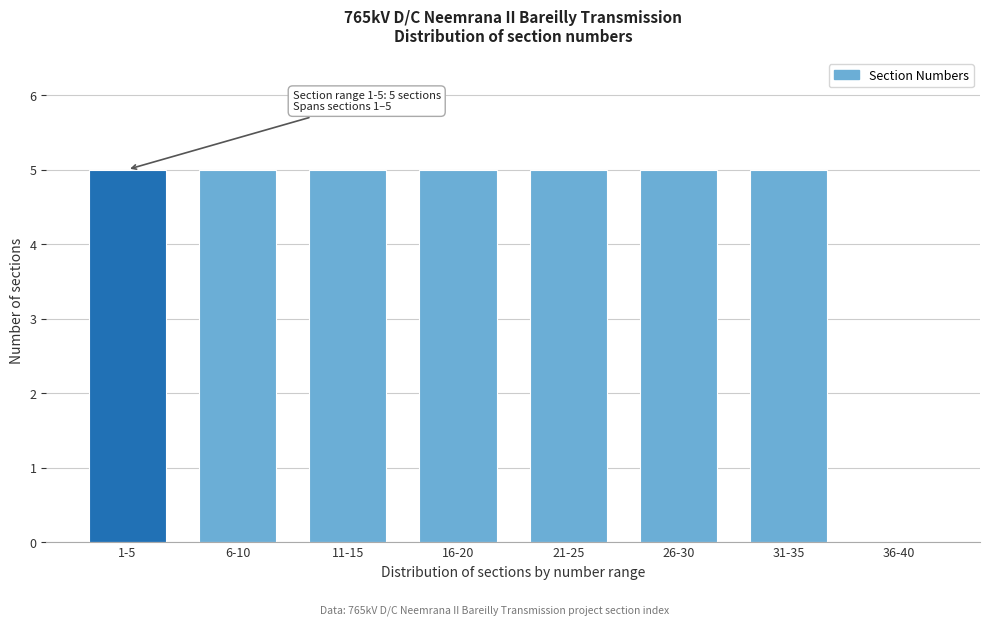

Reading right to left, list all the values displayed in this chart.

36-40=0	31-35=5	26-30=5	21-25=5	16-20=5	11-15=5	6-10=5	1-5=5